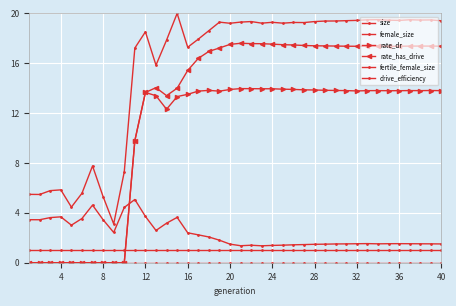

What is the maximum value for size?

20.0